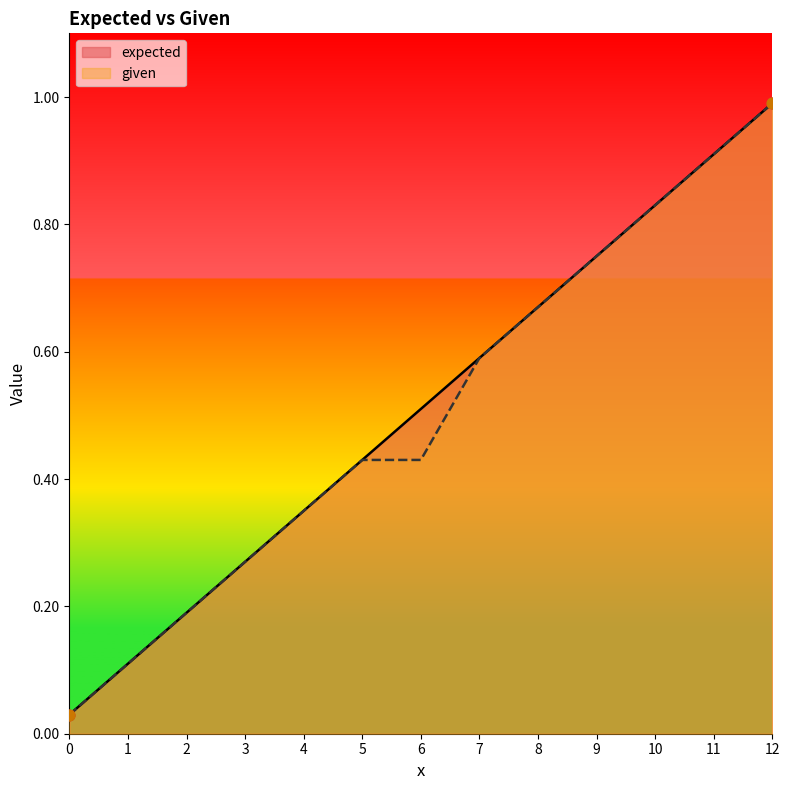

At how many categories does at least one series exceed 0?

13